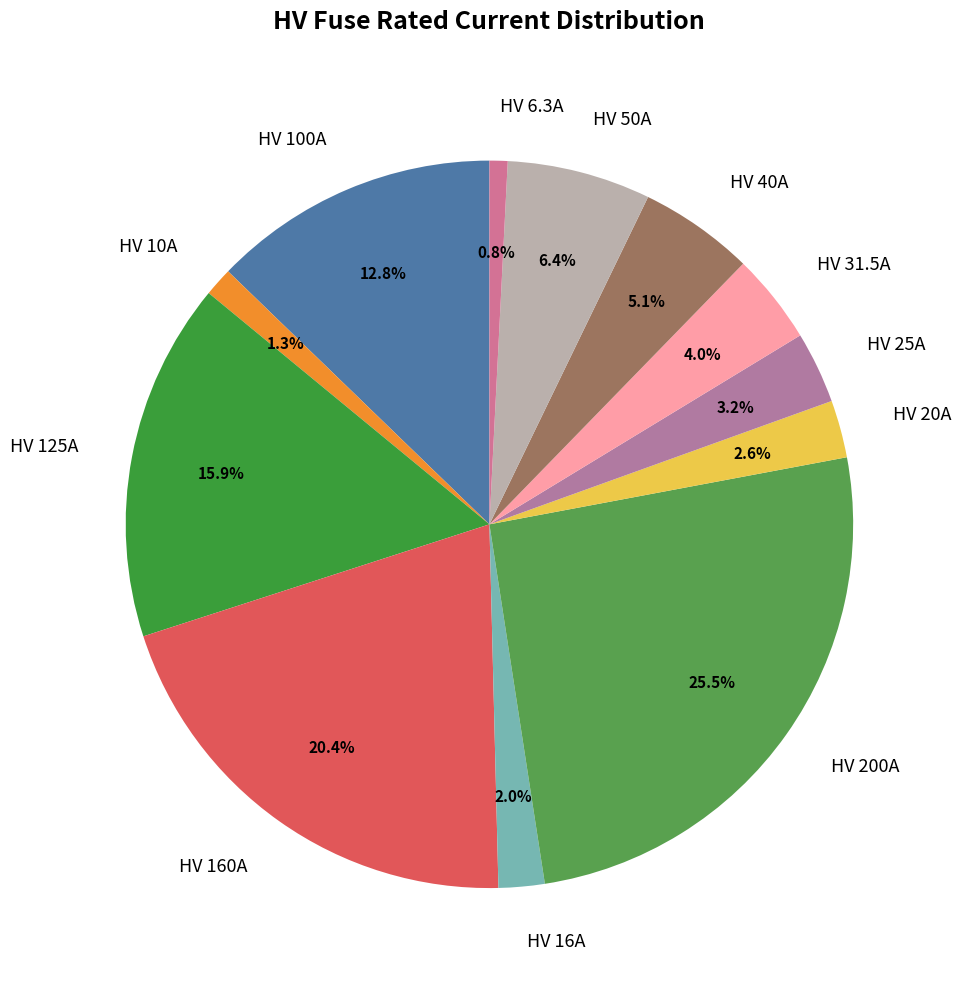

Does any single category account for the majority?

No